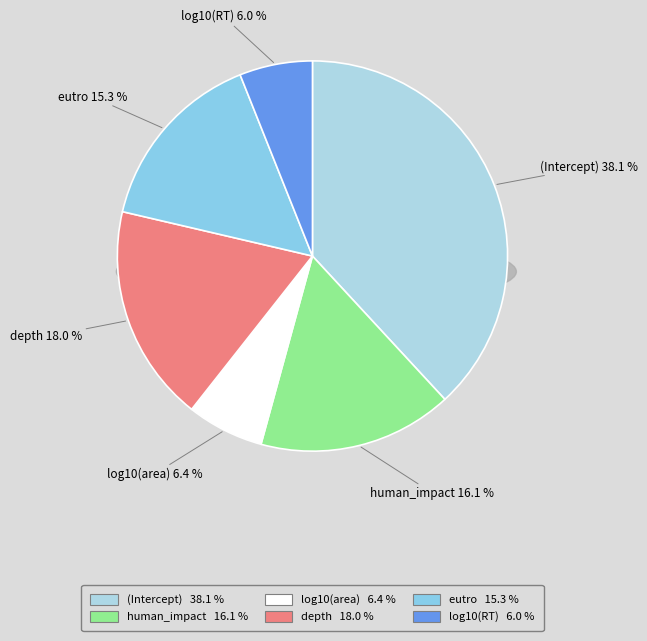

Count the number of slices in the pie.

6